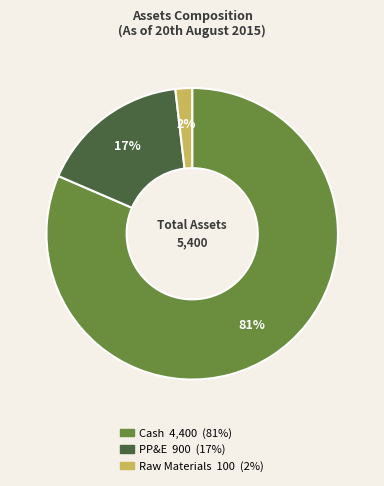

Count the number of slices in the pie.

3